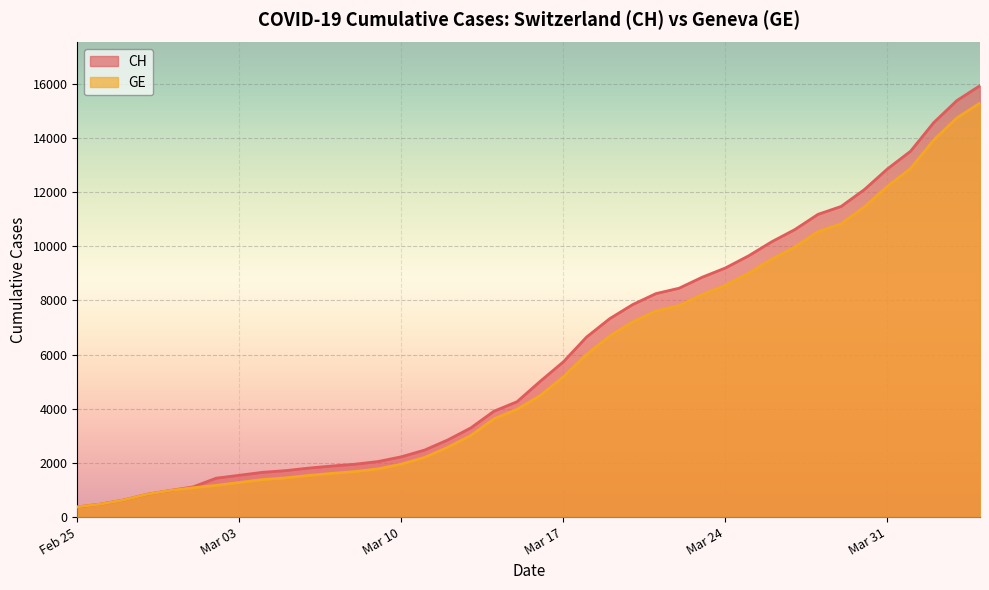

Rank the series at 2020-02-27 from lowest to highest value.

CH, GE